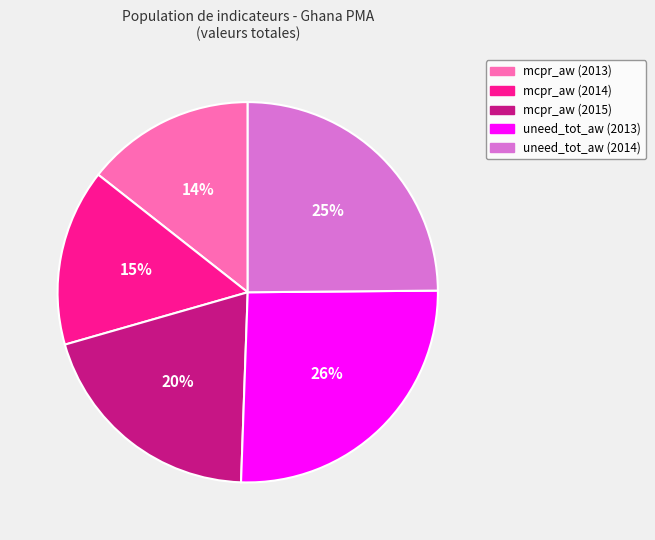

Does any single category account for the majority?

No